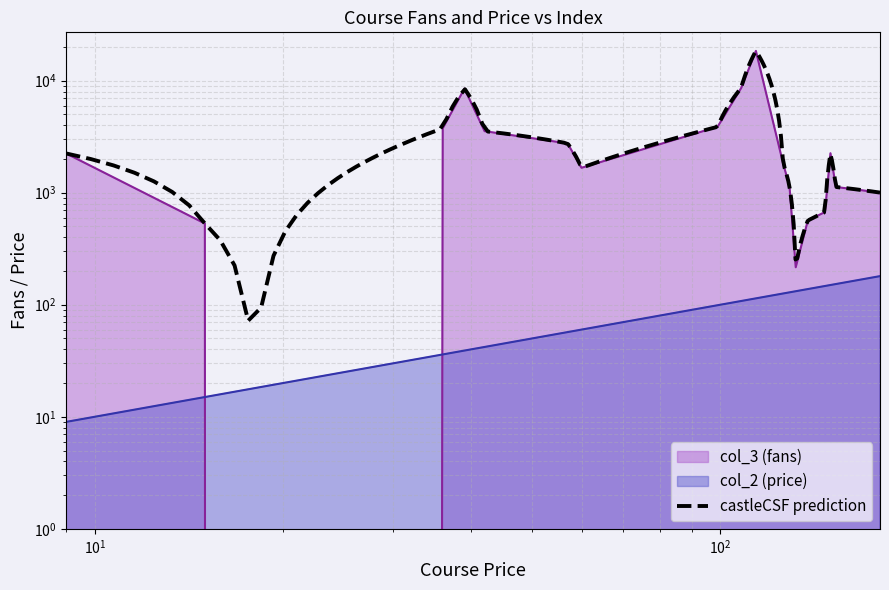

The col_3 (fans) series shows 564 at 138. True or false?

True